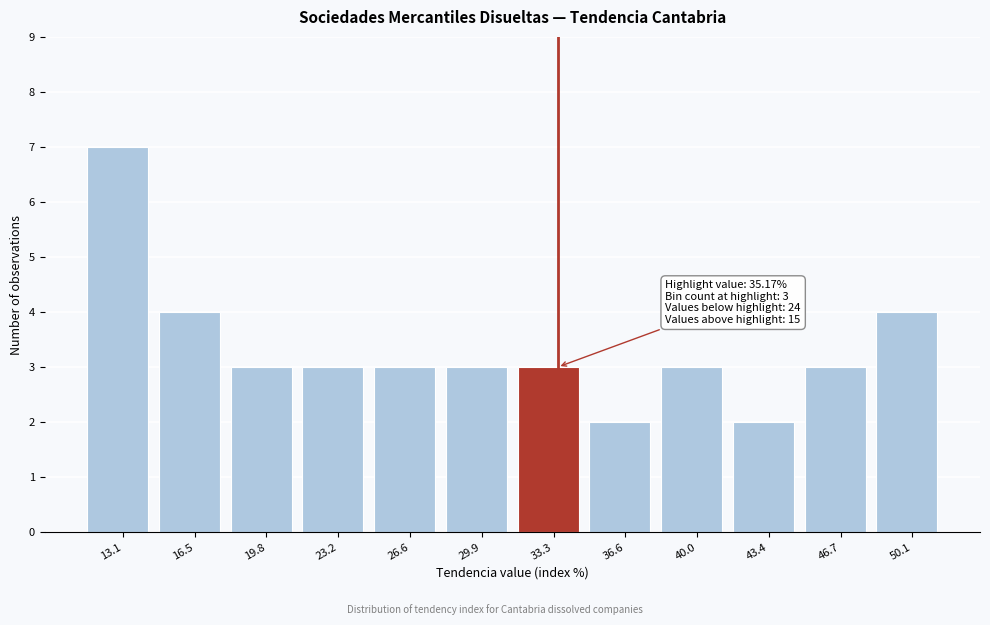

Reading right to left, list all the values displayed in this chart.

50.1=4	46.7=3	43.4=2	40.0=3	36.6=2	33.3=3	29.9=3	26.6=3	23.2=3	19.8=3	16.5=4	13.1=7